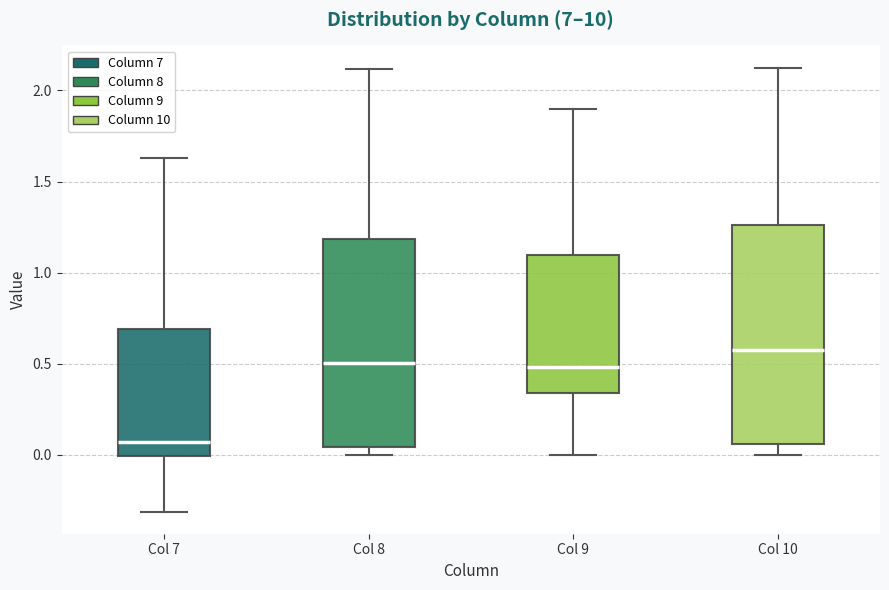

Which box has the lowest median line?

Col 7